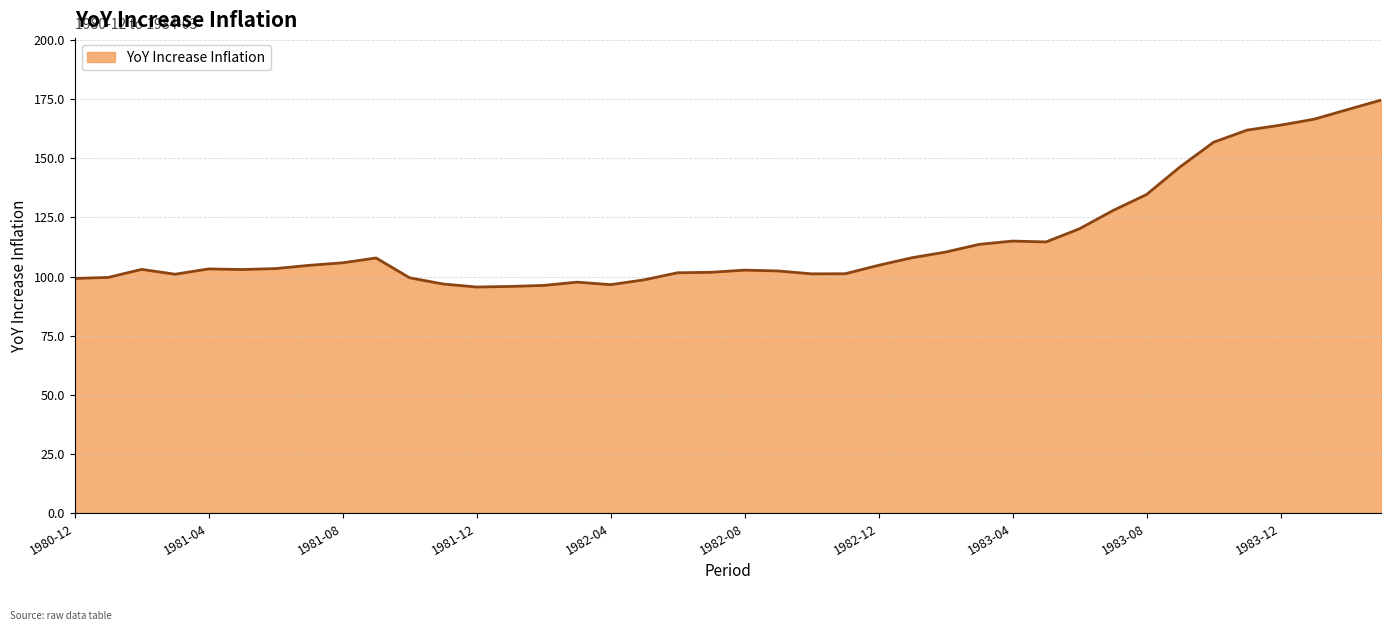

What is the minimum value shown in the chart?

95.6